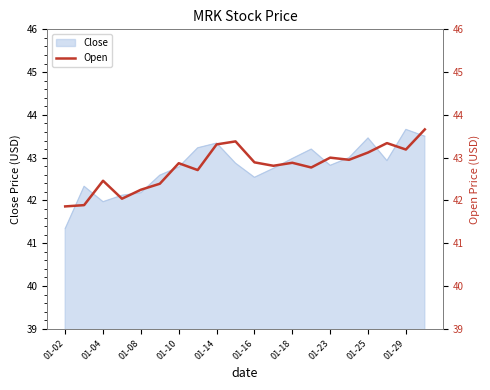

What is the minimum value for Close?

41.3